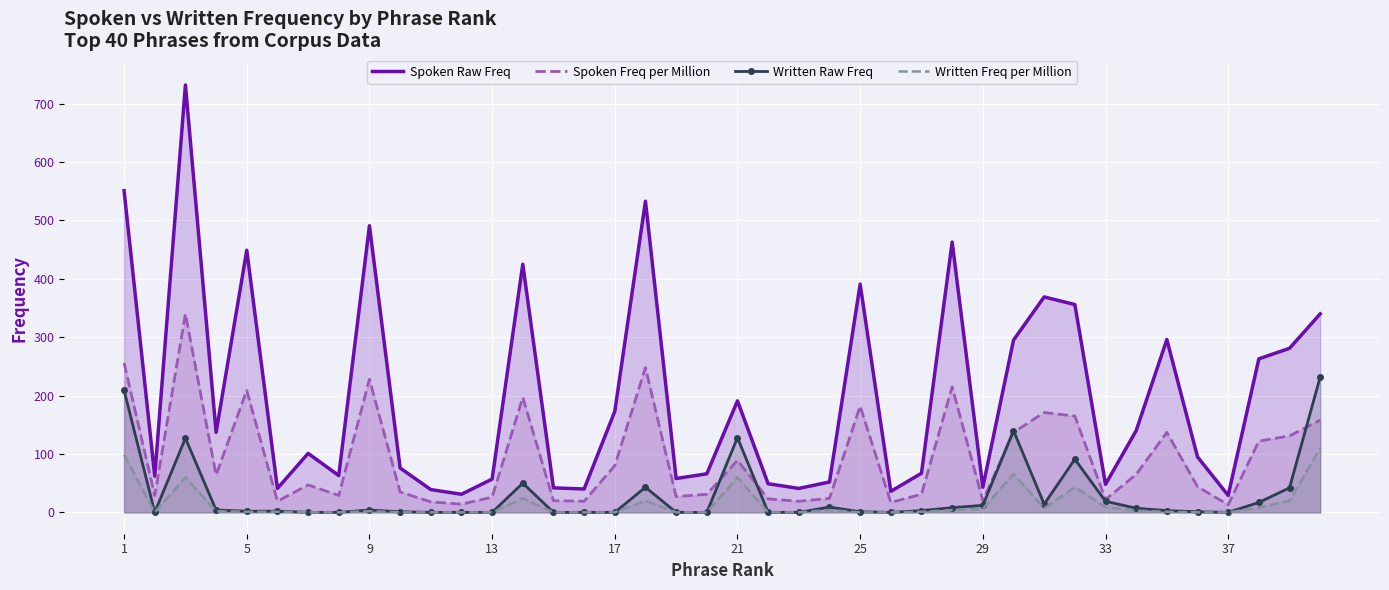

True or false: Spoken Freq per Million has more than 2 interior local peaks.

True